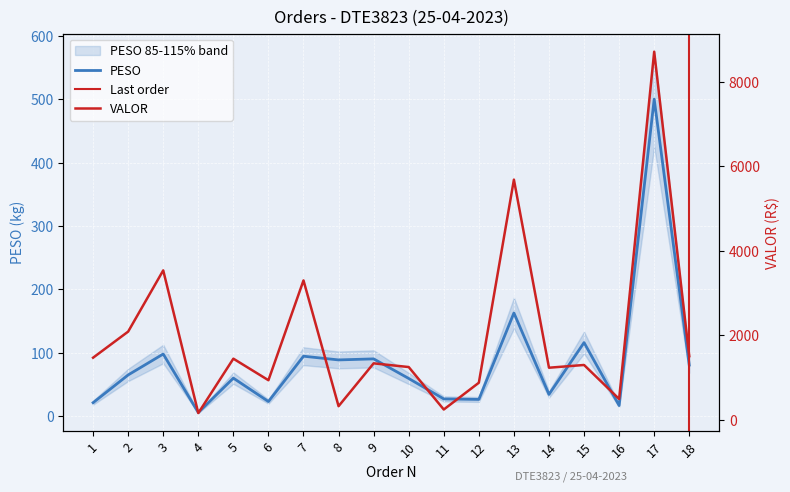

How many lines are shown in the chart?

2